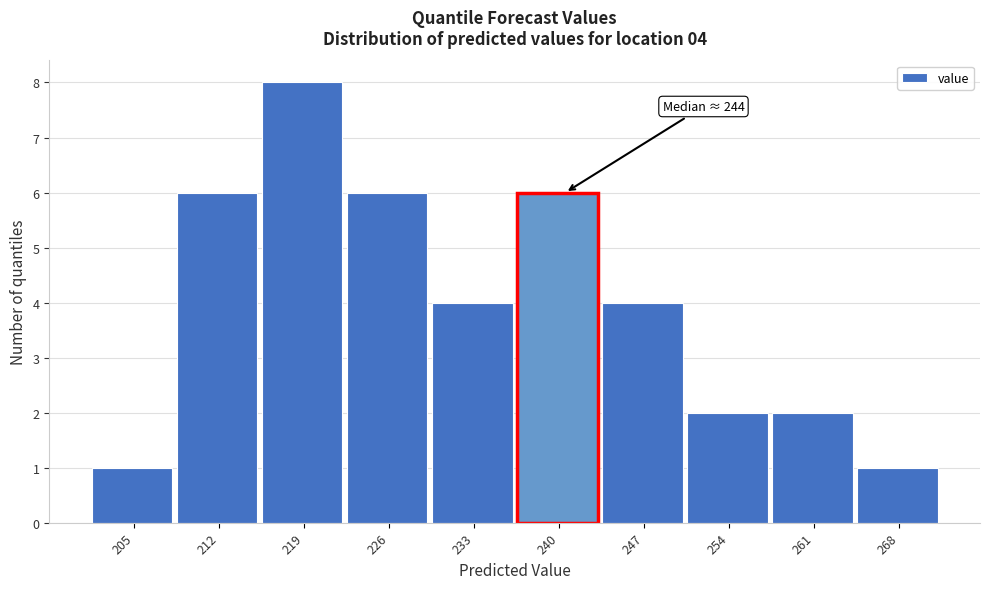

Reading left to right, what are all the values shown in this chart?

205=1	212=6	219=8	226=6	233=4	240=6	247=4	254=2	261=2	268=1